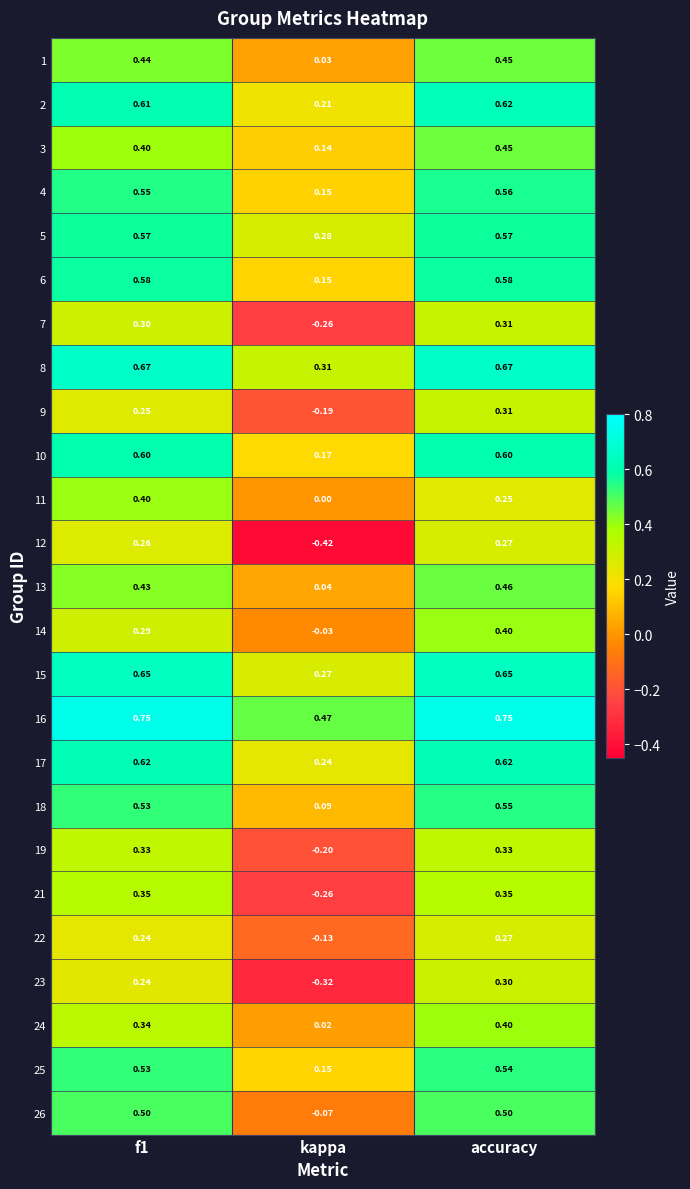

Which series has the widest spread of values?

12